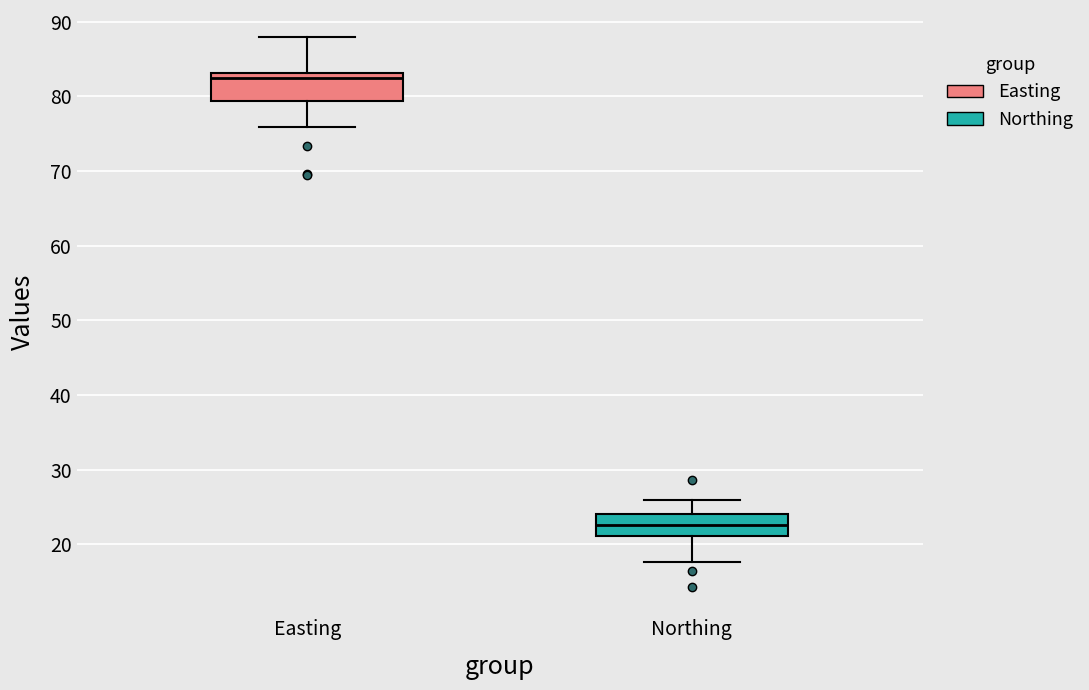

Reading left to right, read every box against the y-axis: the position of its median line, the range the box covers, and the ends of its whiskers. The values are not printed on the chart, so give them approximately, as read against the axis.

Easting: median 82, box 79 to 83, whiskers 76 to 88
Northing: median 23, box 21 to 24, whiskers 18 to 26